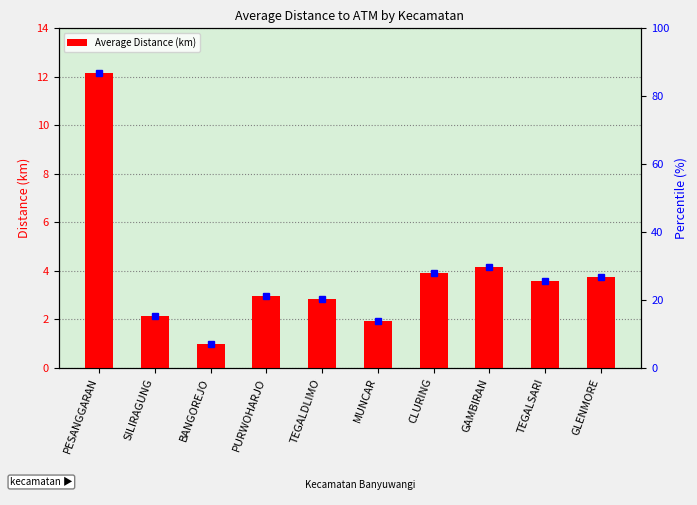

The value at GAMBIRAN is 4.2. True or false?

True